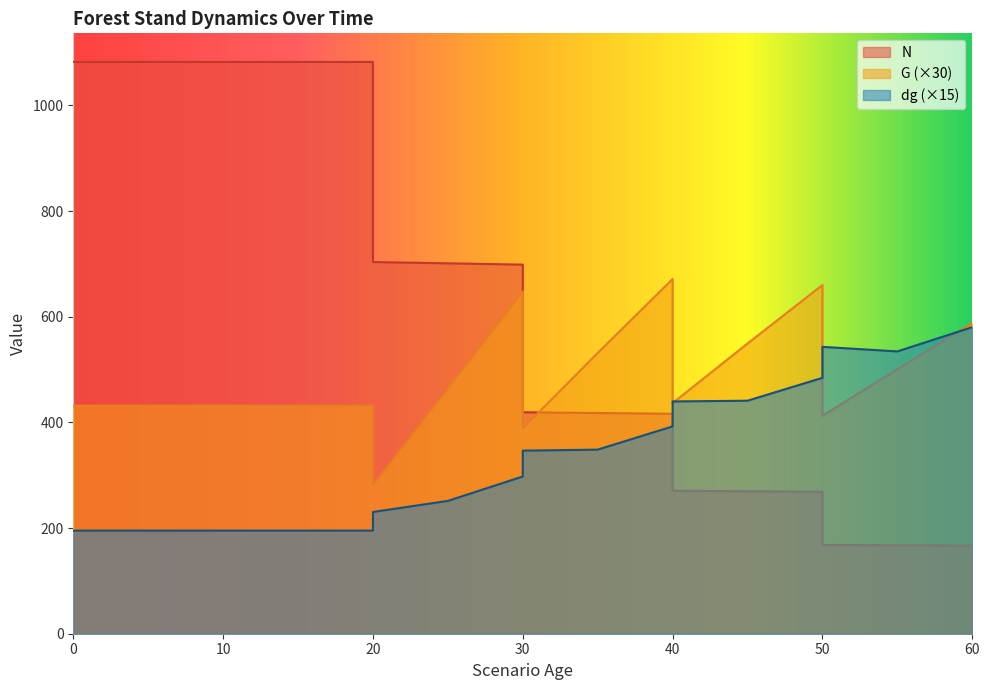

What is the sum of all N values?

10078.7